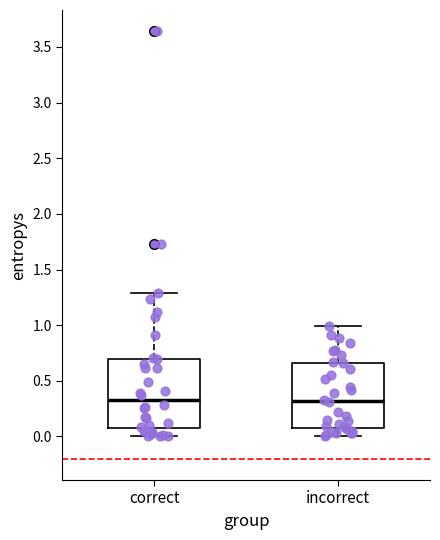

Reading left to right, read every box against the y-axis: the position of its median line, the range the box covers, and the ends of its whiskers. The values are not printed on the chart, so give them approximately, as read against the axis.

correct: median 0.30, box 0.10 to 0.70, whiskers 0.00 to 1.30
incorrect: median 0.30, box 0.10 to 0.65, whiskers 0.00 to 1.00